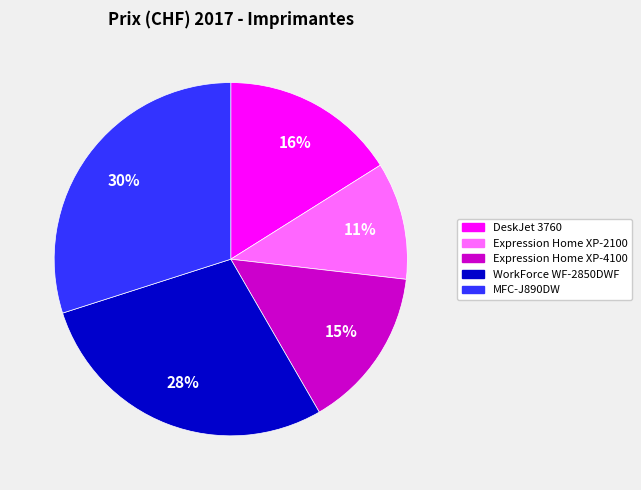

Rank the categories by value from lowest to highest.

Expression Home XP-2100, Expression Home XP-4100, DeskJet 3760, WorkForce WF-2850DWF, MFC-J890DW